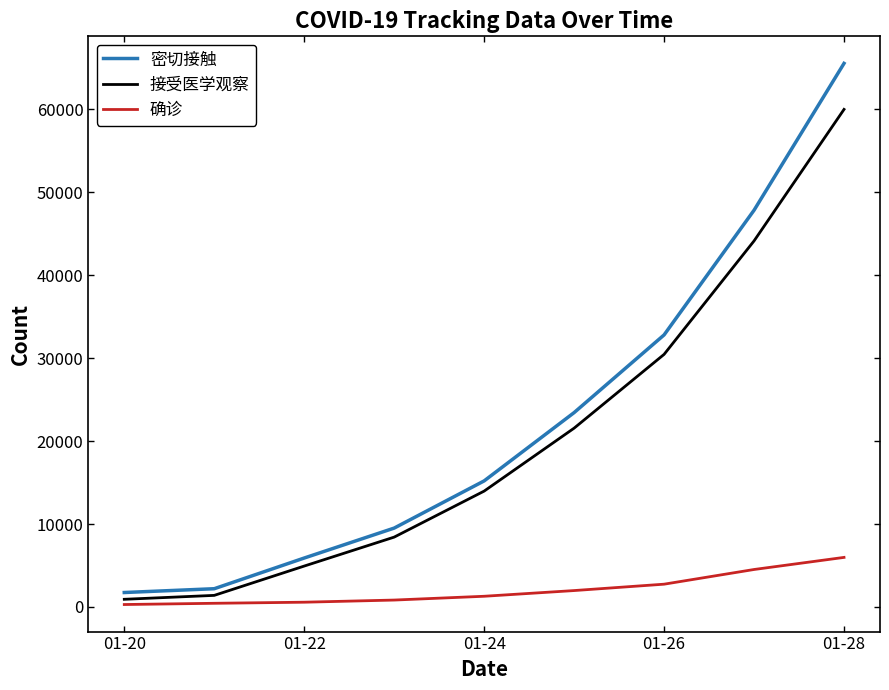

True or false: 密切接触 and 确诊 intersect in this chart.

False